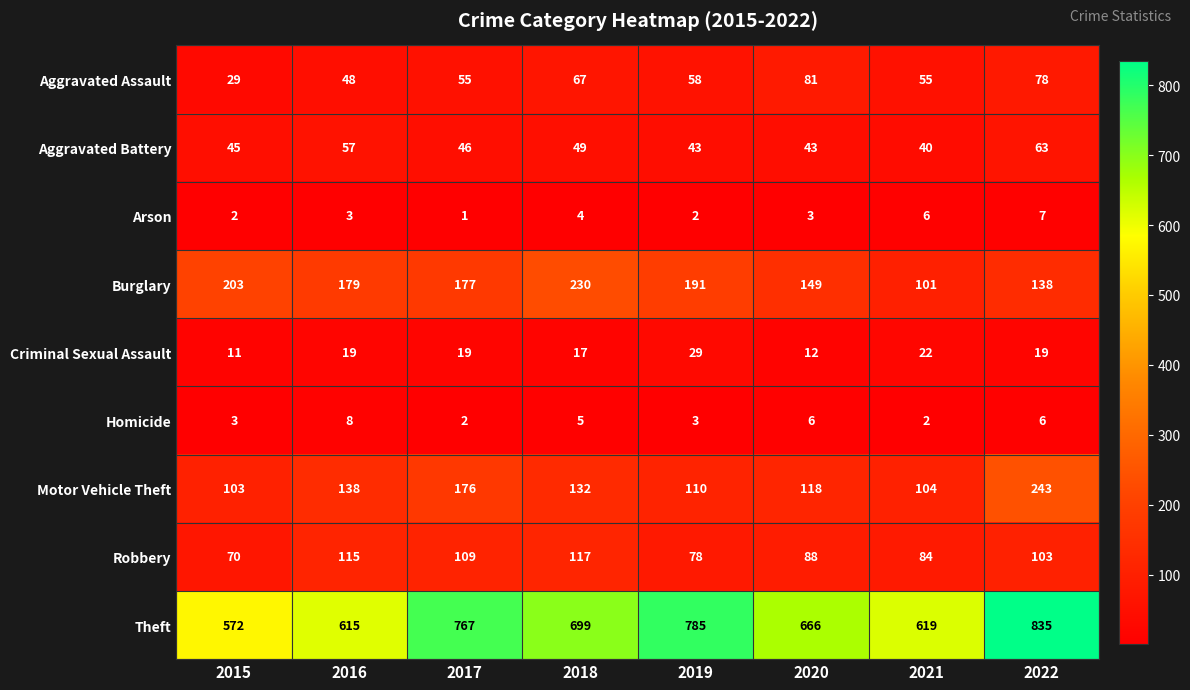

What is the maximum value shown in the chart?

835